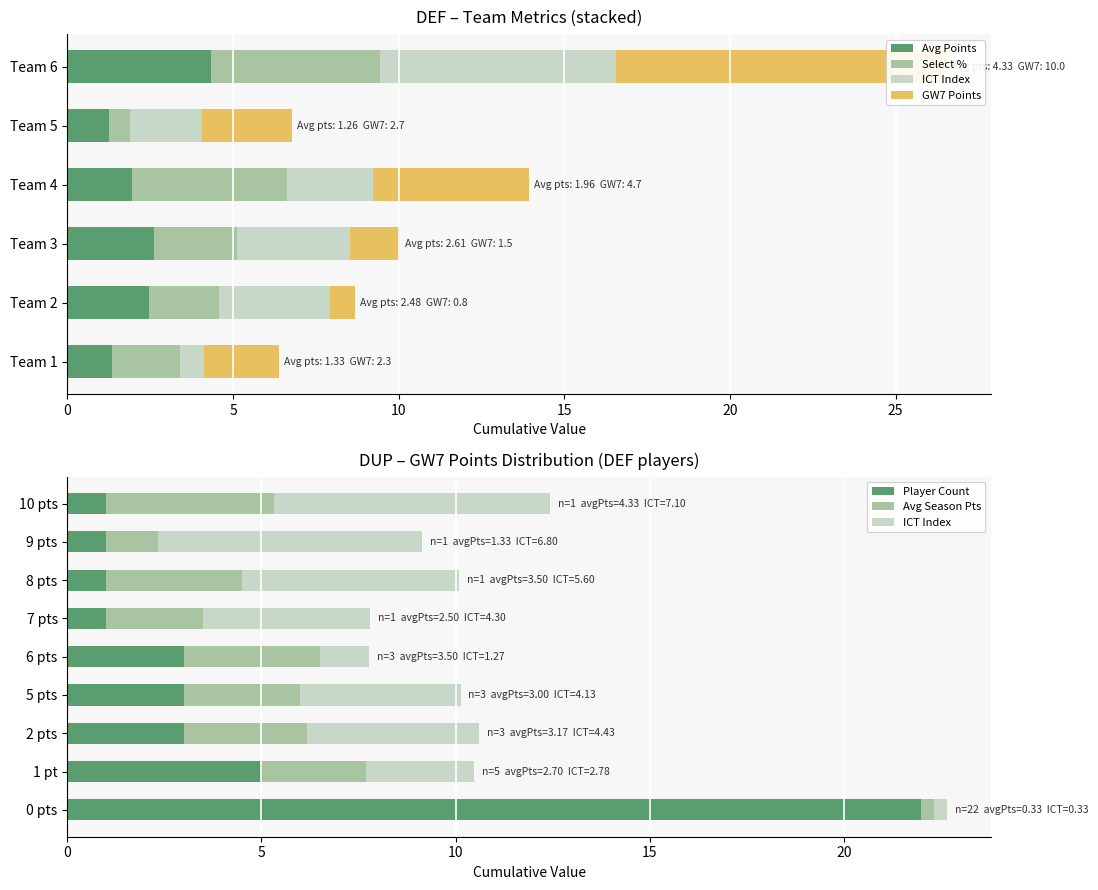

What is the sum of the select_pct_by_team values at Team 1 and Team 5?

2.7